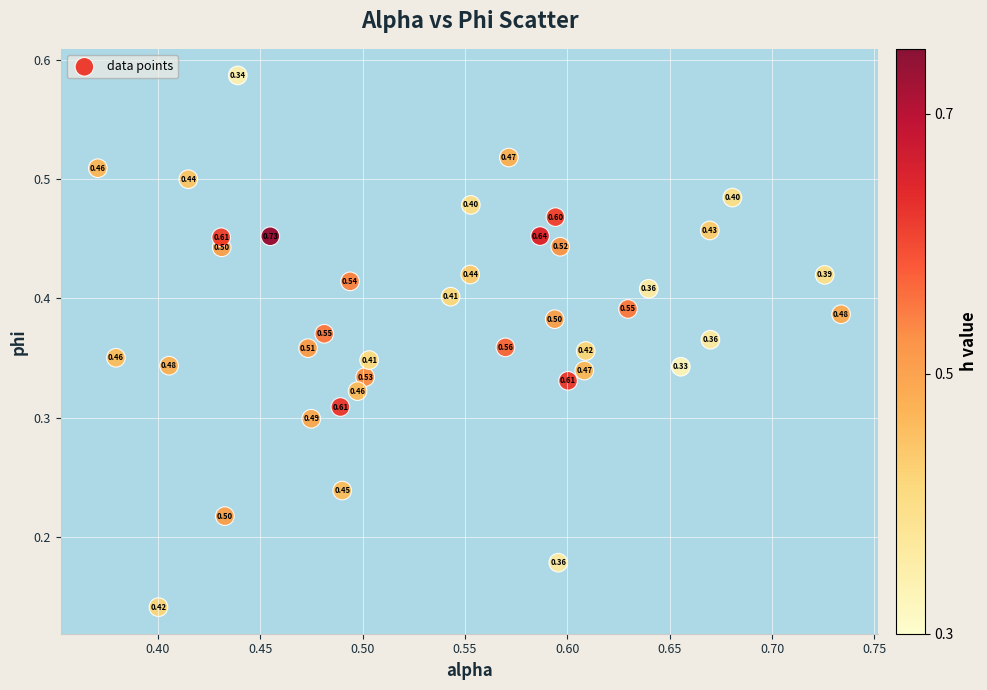

How many data points are displayed?

40